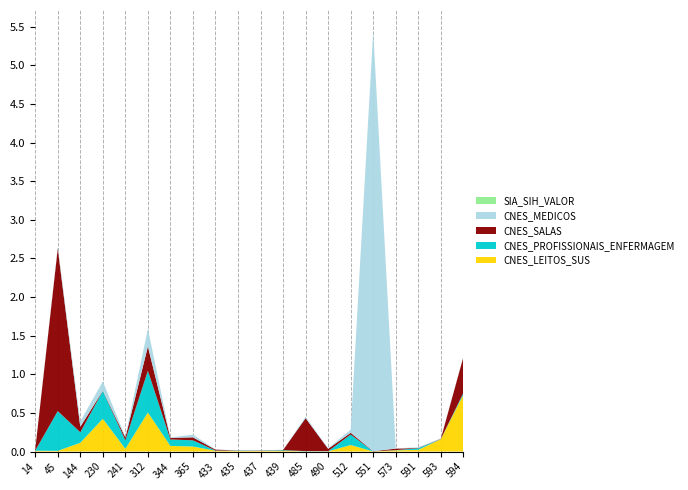

Reading right to left, list all the values displayed in this chart.

CNES_LEITOS_SUS: 0.7	0.2	0.0	0.0	0.0	0.1	0.0	0.0	0.0	0.0	0.0	0.0	0.1	0.1	0.5	0.0	0.4	0.1	0.0	0.0
CNES_PROFISSIONAIS_ENFERMAGEM: 0.0	0.0	0.0	0.0	0.0	0.1	0.0	0.0	0.0	0.0	0.0	0.0	0.1	0.1	0.5	0.1	0.4	0.1	0.5	0.0
CNES_SALAS: 0.5	0.0	0.0	0.0	0.0	0.0	0.0	0.4	0.0	0.0	0.0	0.0	0.0	0.0	0.3	0.0	0.0	0.1	2.1	0.0
CNES_MEDICOS: 0.0	0.0	0.0	0.0	5.4	0.0	0.0	0.0	0.0	0.0	0.0	0.0	0.0	0.0	0.2	0.0	0.1	0.1	0.0	0.0
SIA_SIH_VALOR: 0.0	0.0	0.0	0.0	0.0	0.0	0.0	0.0	0.0	0.0	0.0	0.0	0.0	0.0	0.0	0.0	0.0	0.0	0.0	0.0